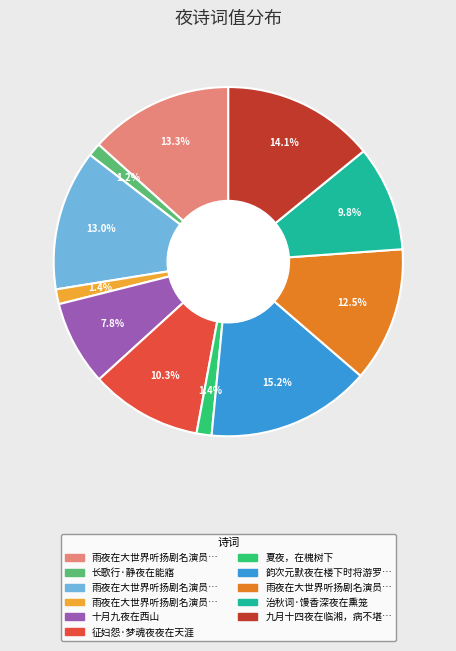

Does any single category account for the majority?

No